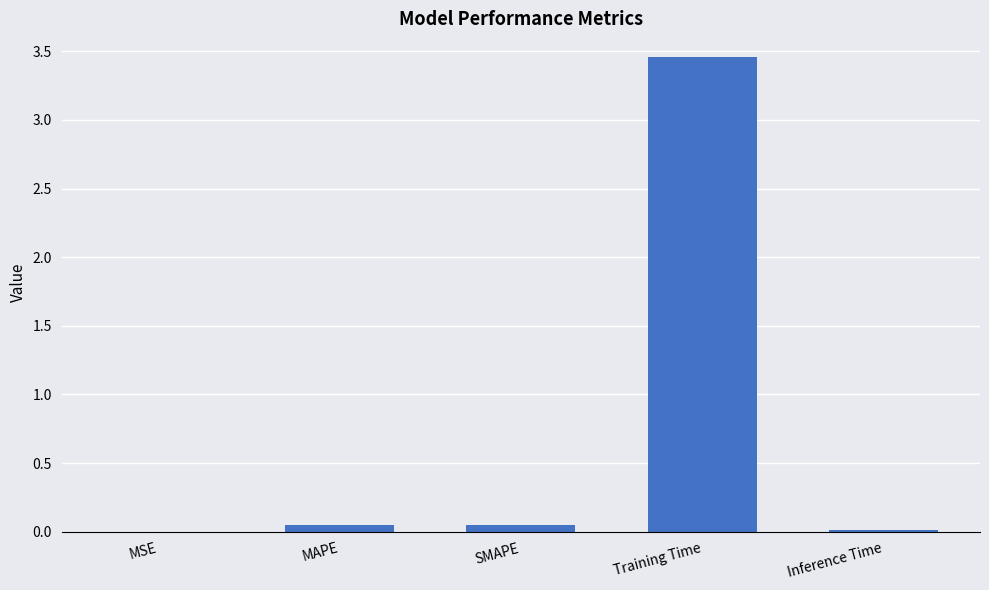

Which category has the highest value across all series?

Training Time